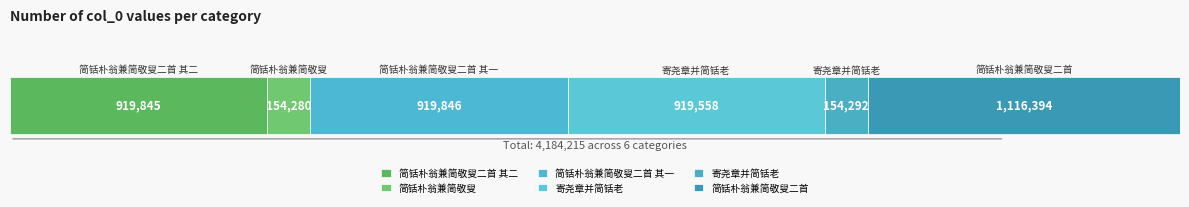

What is the label of the 6th bar from the left?

简铦朴翁兼简敬叟二首